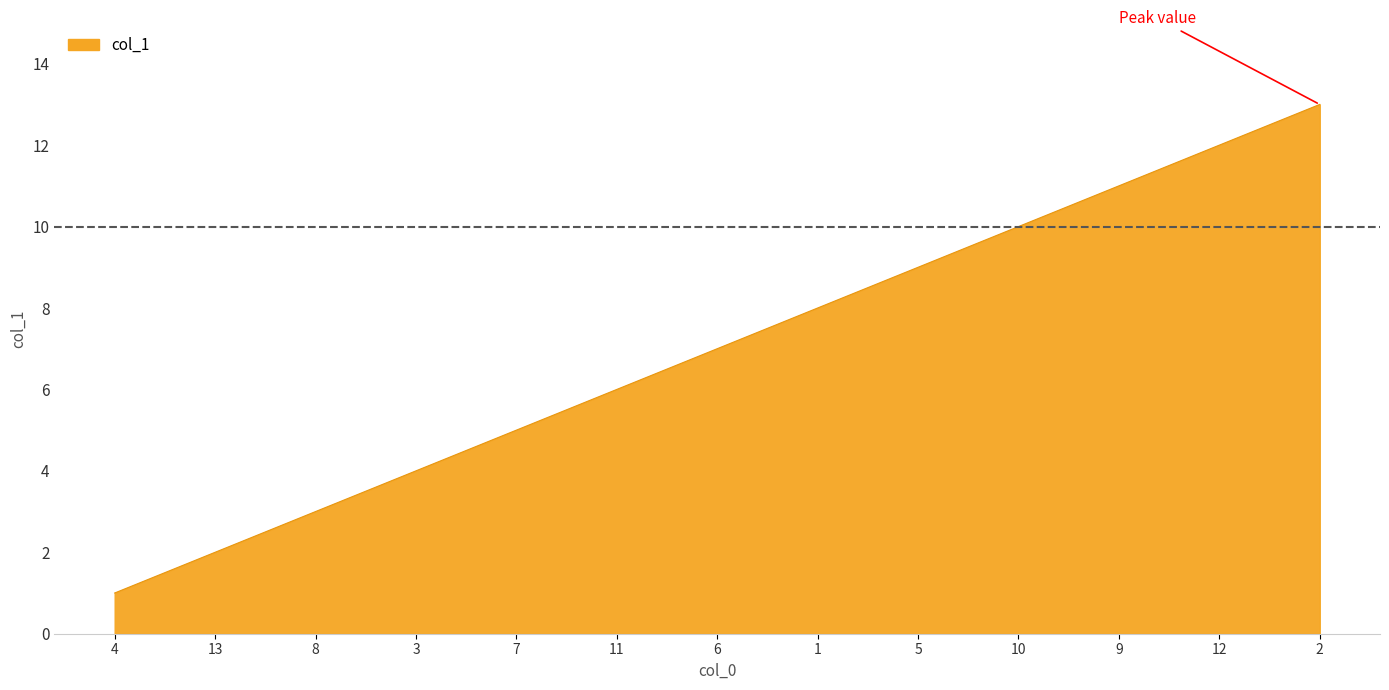

What is the approximate value at 13?

2